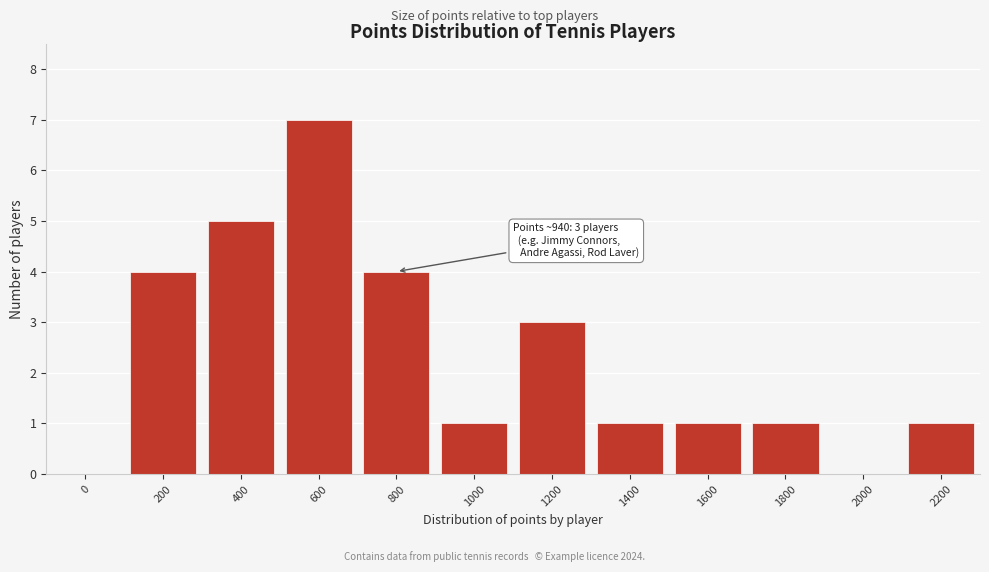

Reading left to right, list all the values displayed in this chart.

0=0	200=4	400=5	600=7	800=4	1000=1	1200=3	1400=1	1600=1	1800=1	2000=0	2200=1